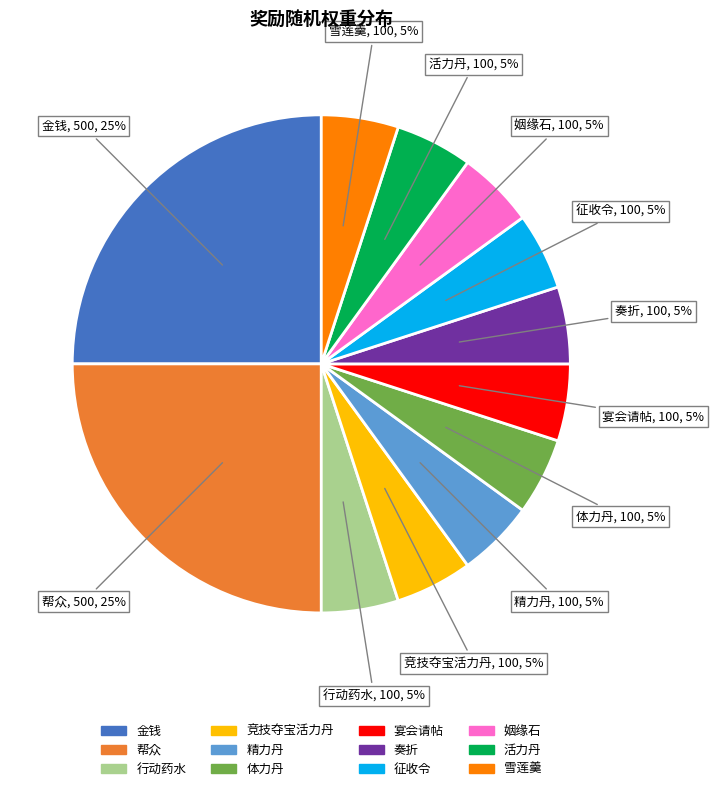

Count the number of slices in the pie.

12